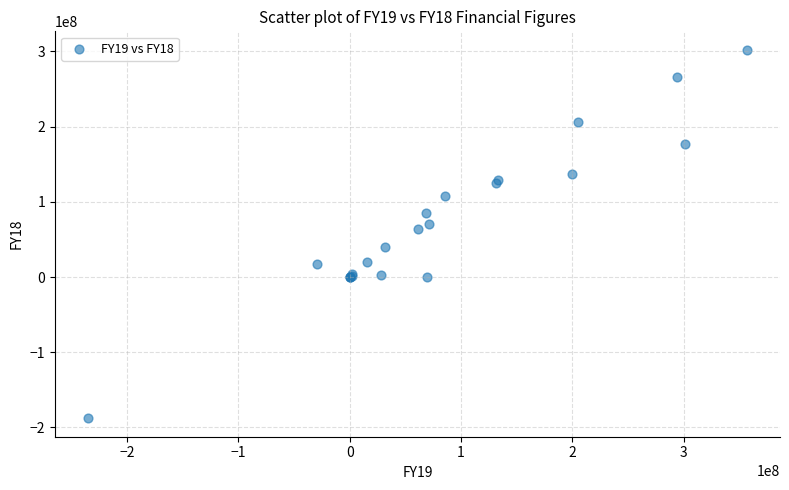

What Y value in the scatter plot is closest to 57174054?

63746993